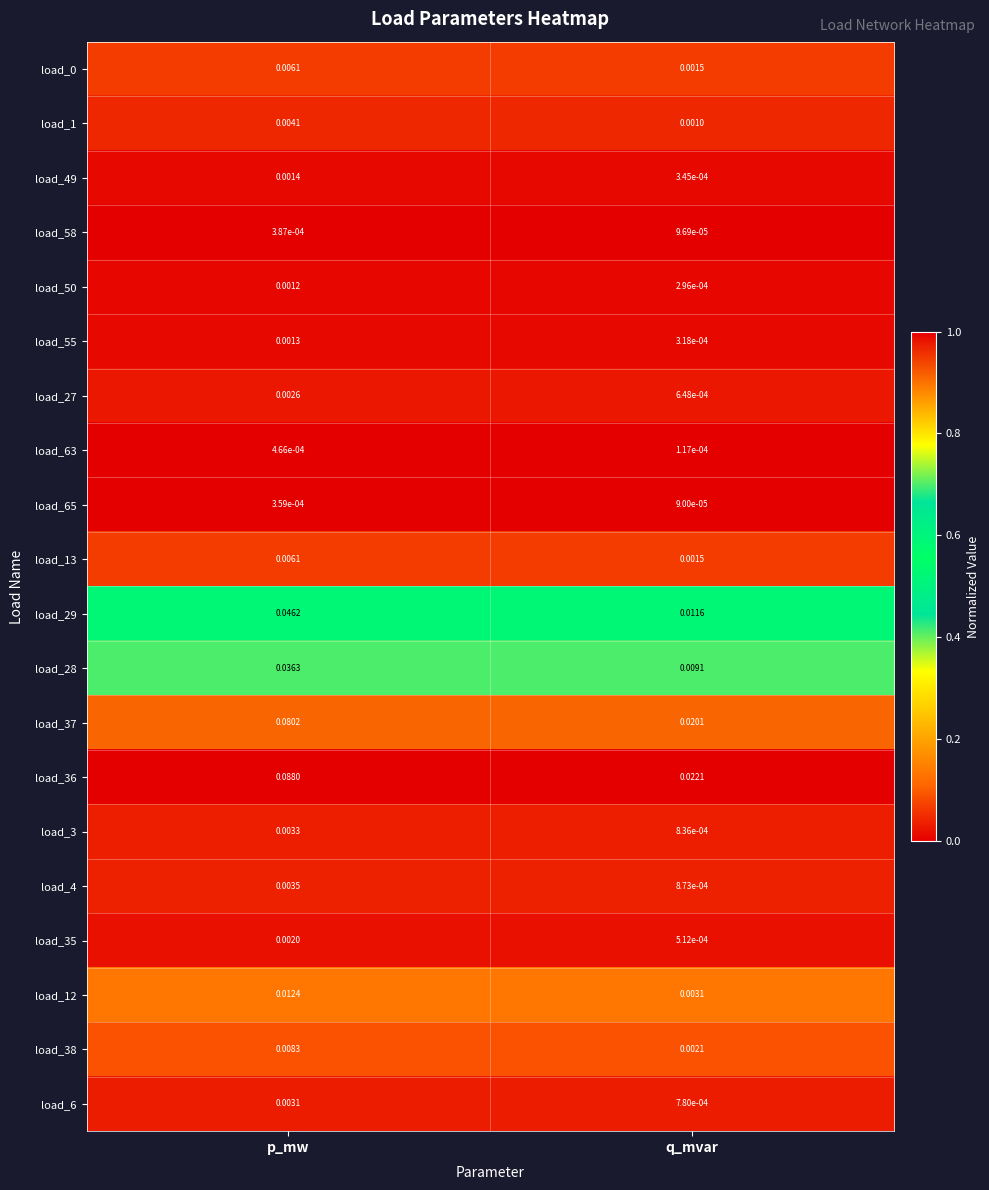

Which series changed the most between p_mw and q_mvar?

load_36